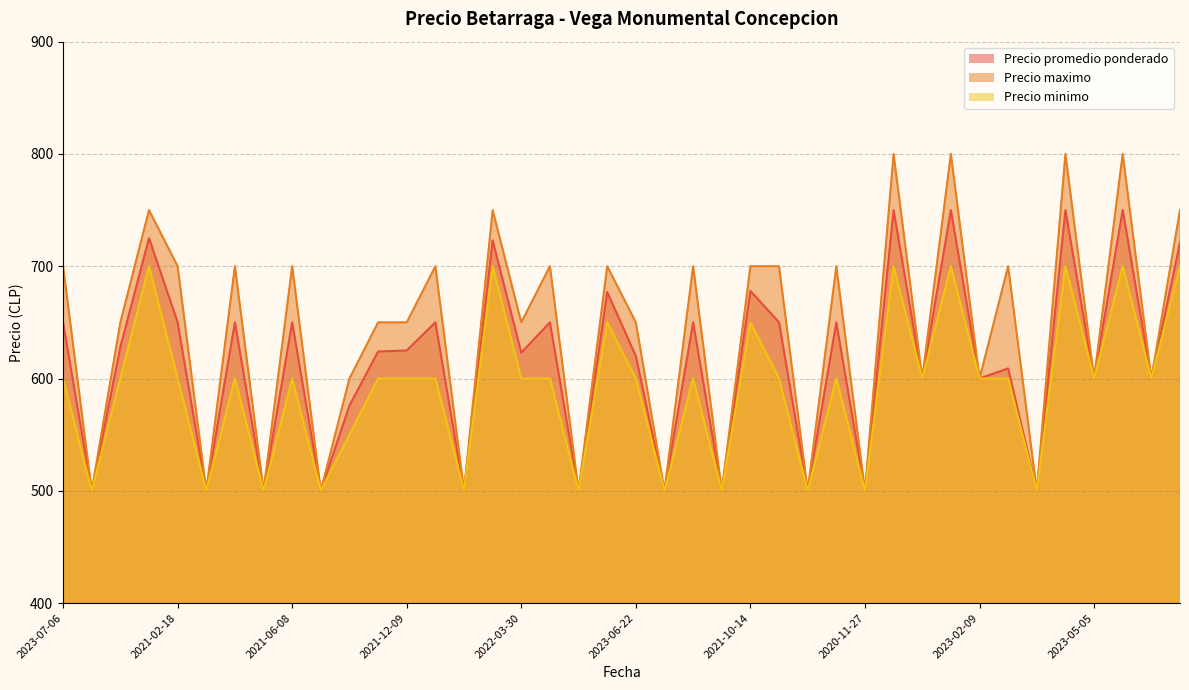

What is the greatest value displayed?

800